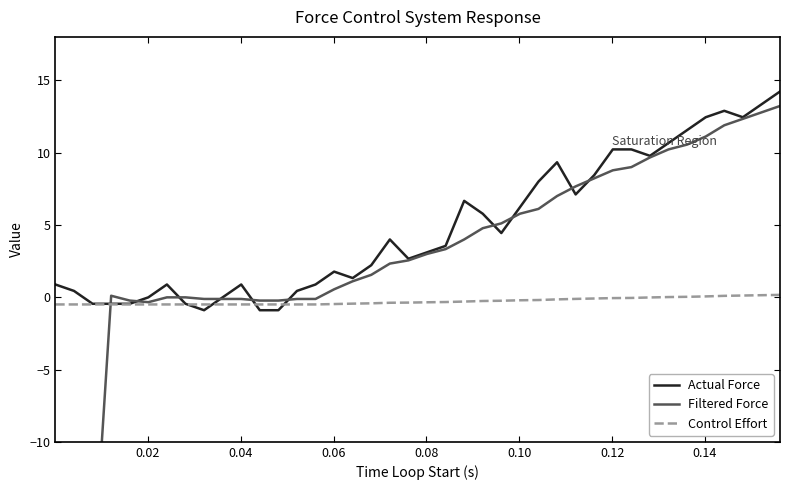

The Actual Force series shows 3.2 at 38. True or false?

False